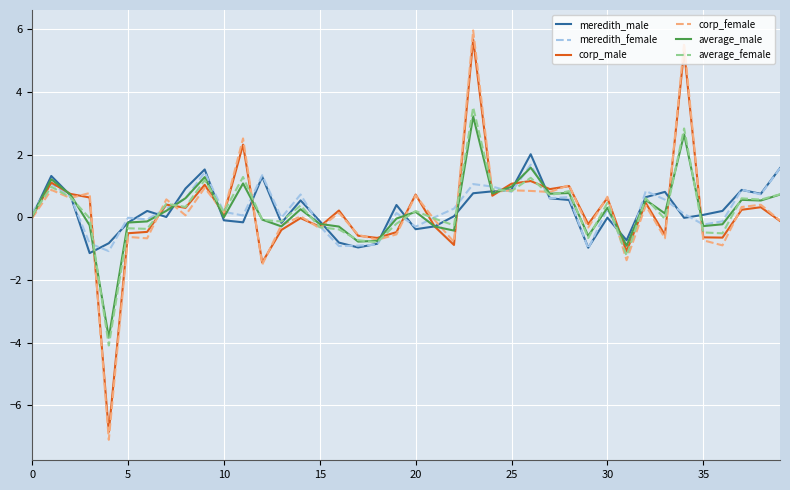

Which series has the largest range (max minus min)?

corp_female